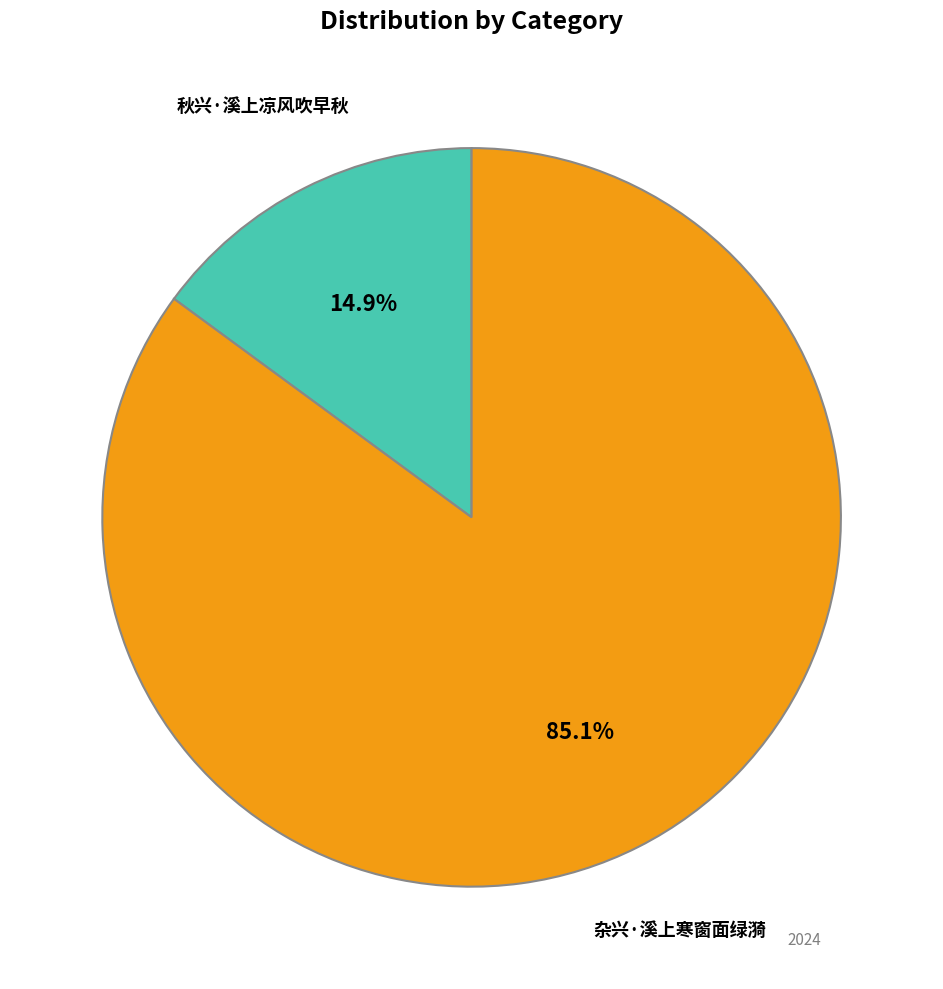

Combined, do 秋兴·溪上凉风吹早秋 and 杂兴·溪上寒窗面绿漪 account for over 50%?

Yes